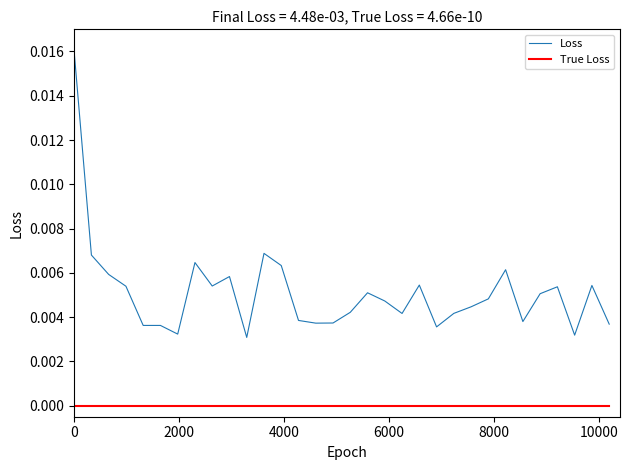

Which series has the widest spread of values?

Loss